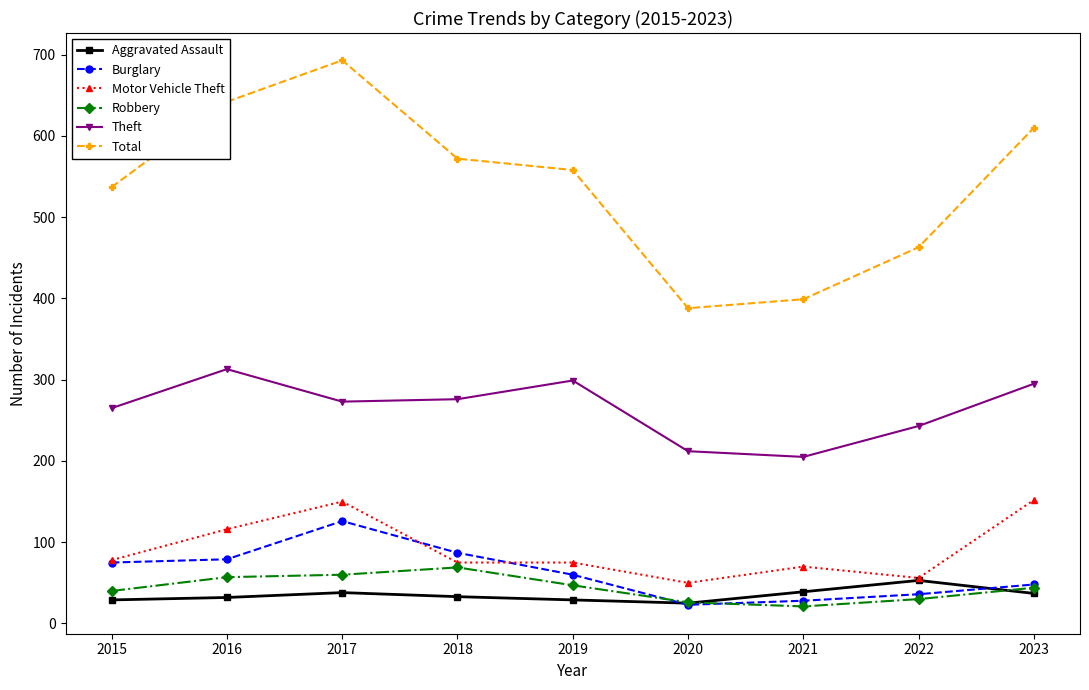

What is the difference between the maximum and minimum values in the Theft series?

108